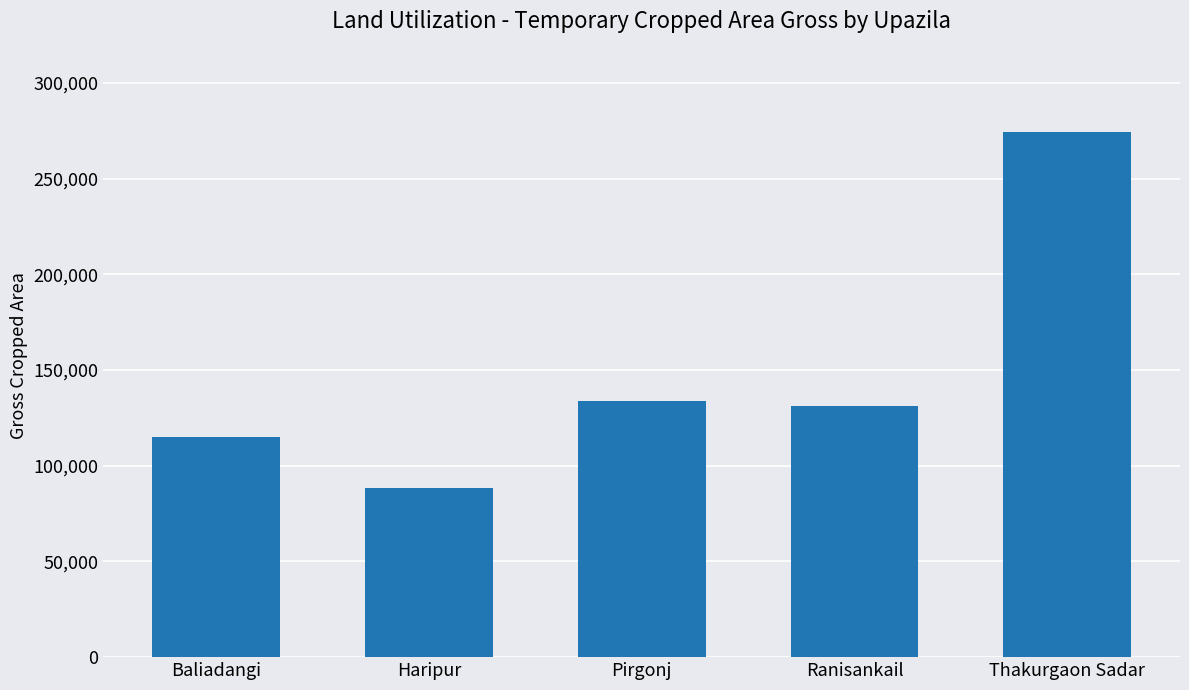

Which category has the lowest value across all series?

Haripur